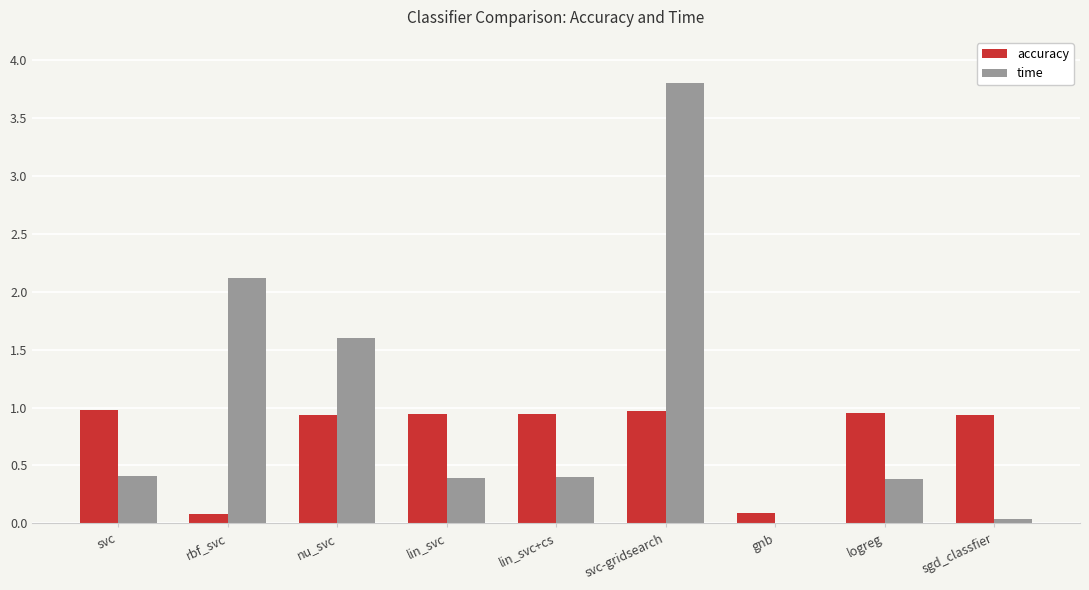

What value does the accuracy series have at gnb?

0.1